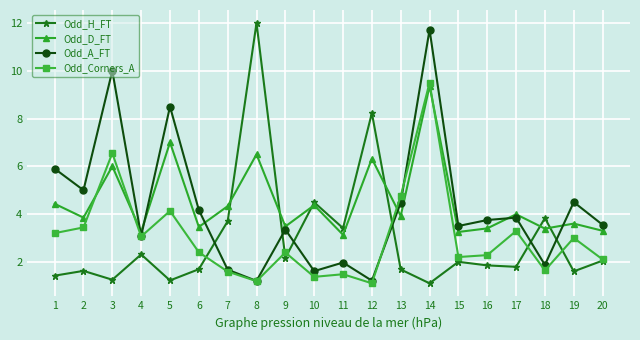

Is the value of Odd_H_FT at 15 greater than the value of Odd_Corners_A at 6?

No